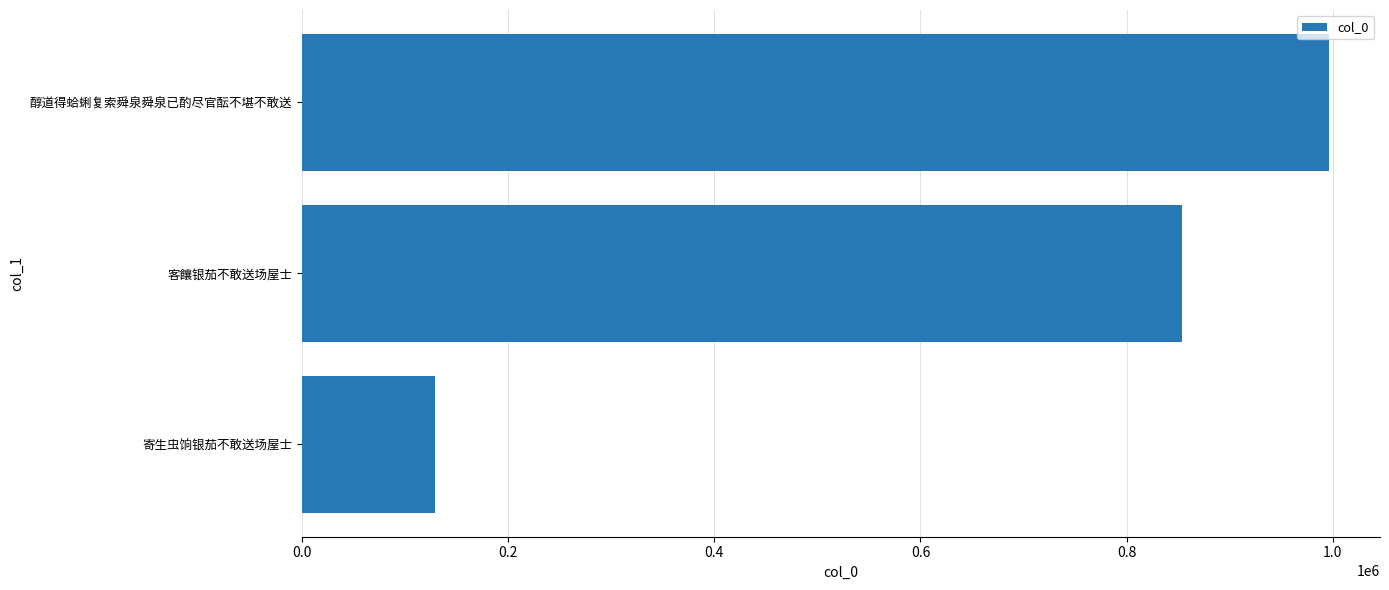

What value does the data have at 客饟银茄不敢送场屋士?

853182